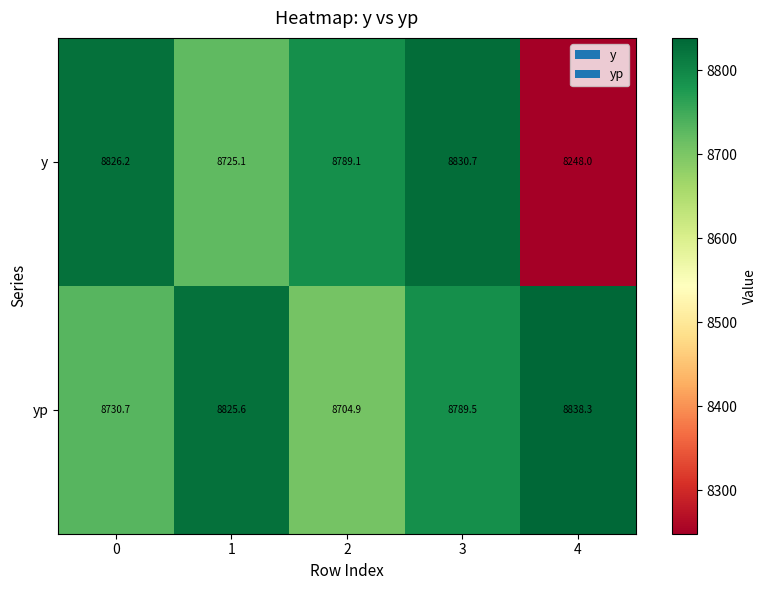

At which category is the sum across all series the highest?

3